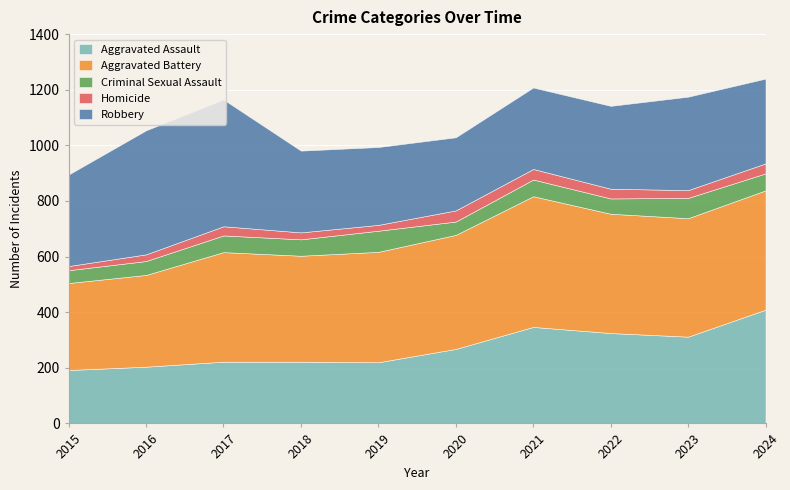

What is the difference between the highest and lowest values at 2024?

393